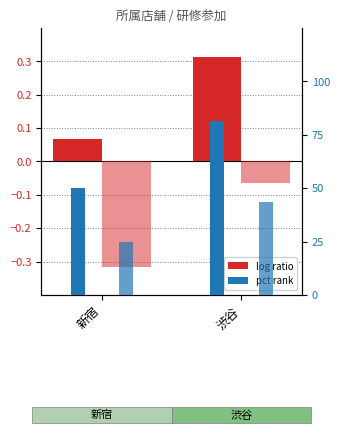

At 渋谷, list the series in order from smallest to largest.

なし (log ratio), あり (log ratio), なし (pct rank), あり (pct rank)